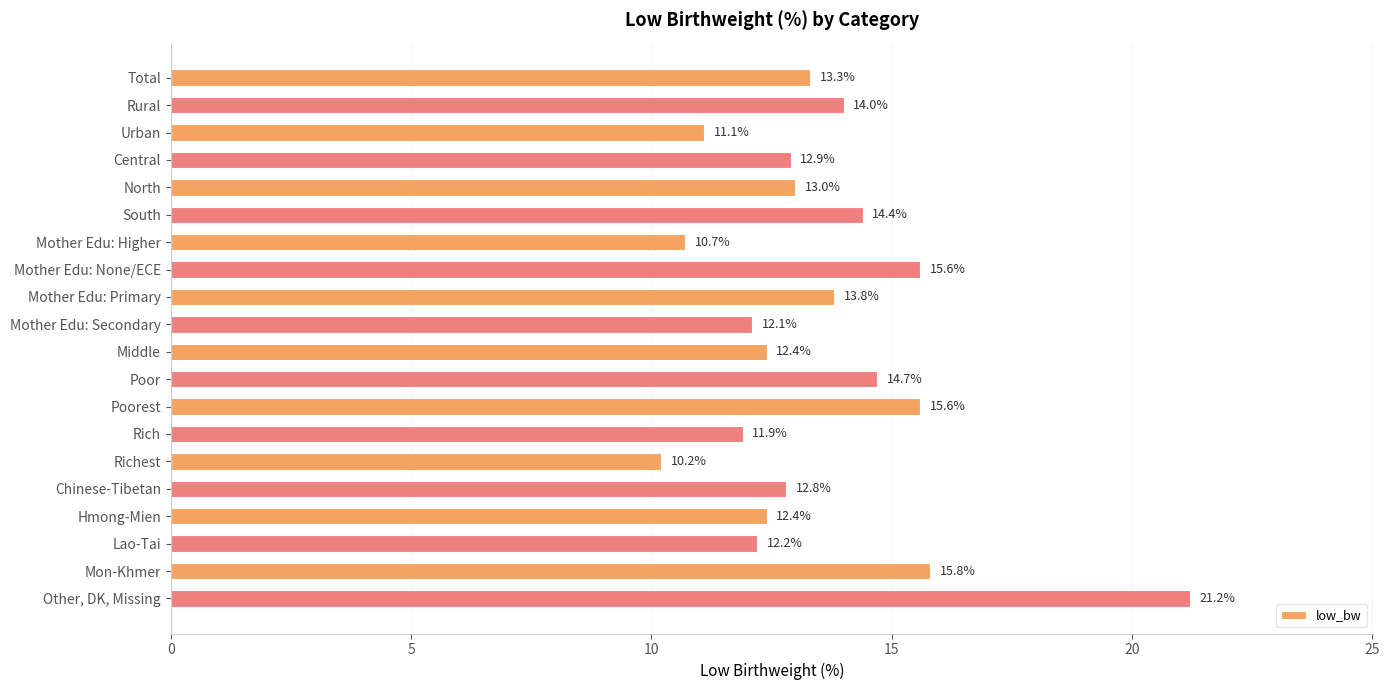

What is the difference between the maximum and minimum values?

11.0